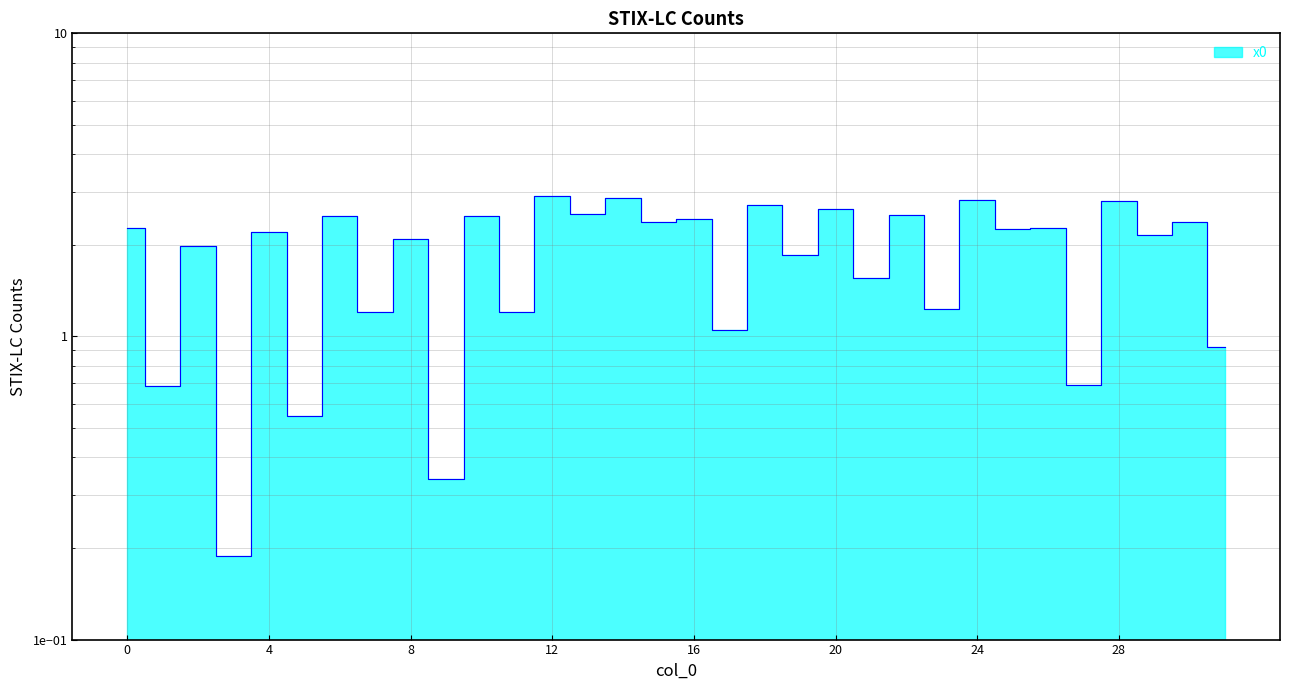

List the labels in order of value, largest first.

12, 14, 24, 28, 18, 20, 13, 22, 6, 10, 16, 15, 30, 26, 0, 25, 4, 29, 8, 2, 19, 21, 23, 11, 7, 17, 31, 27, 1, 5, 9, 3